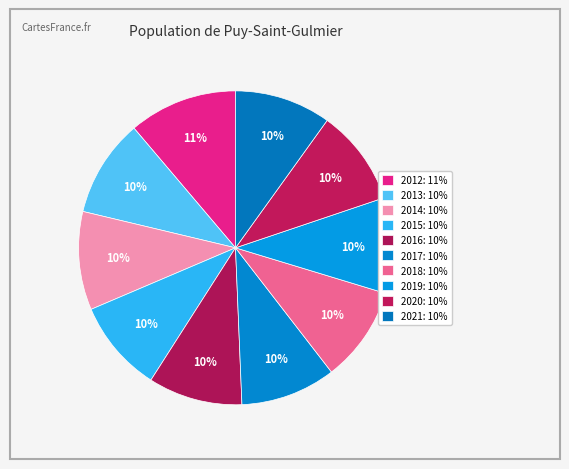

How many slices are in this pie chart?

10